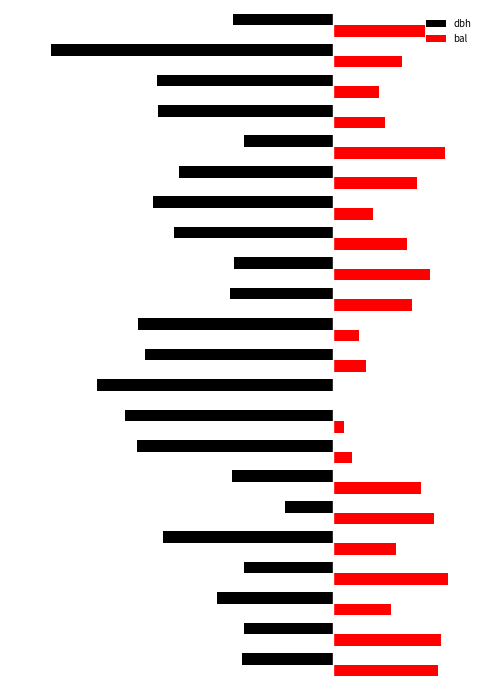

What are all the series names shown in the legend?

dbh, bal